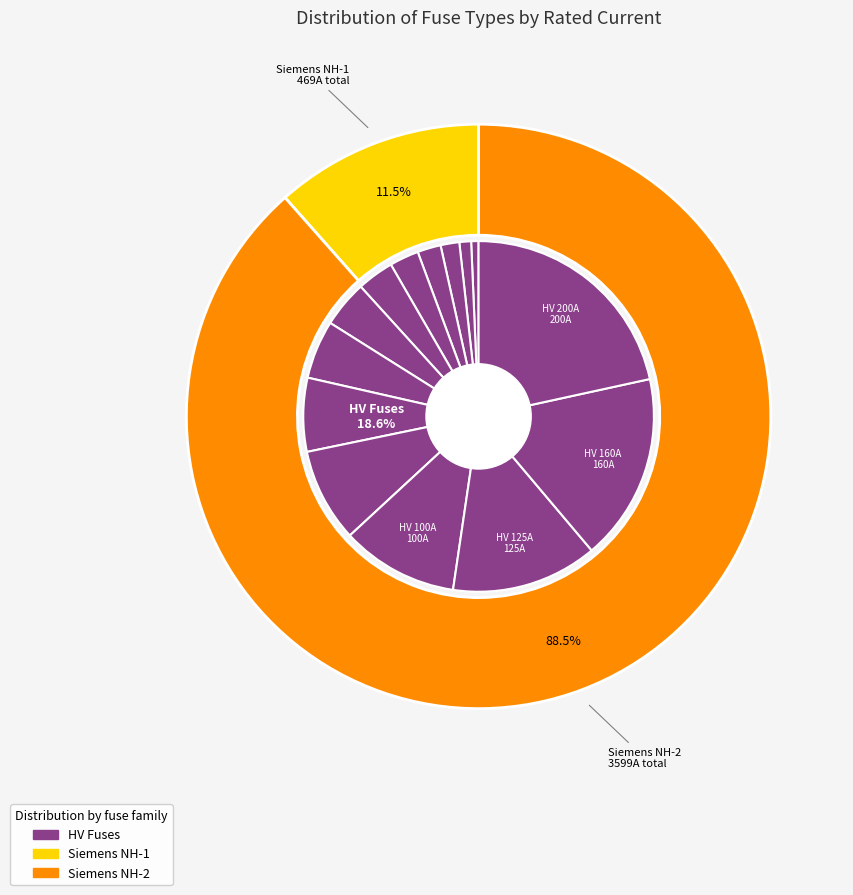

To the nearest percent, what is the average slice percentage?

7%